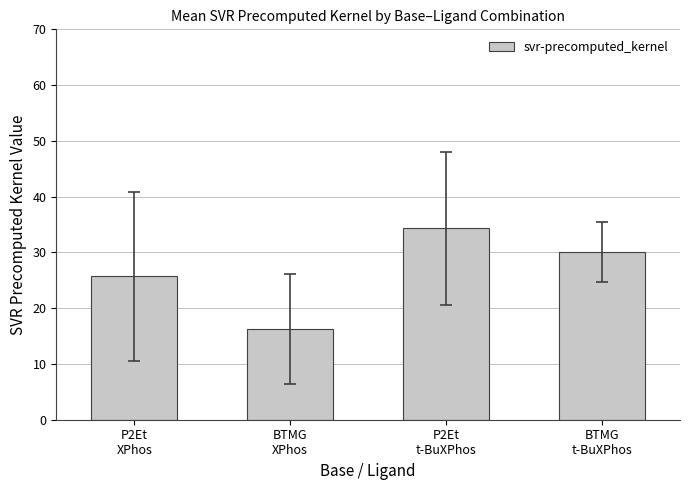

At which label does the data first exceed 30?

P2Et
t-BuXPhos